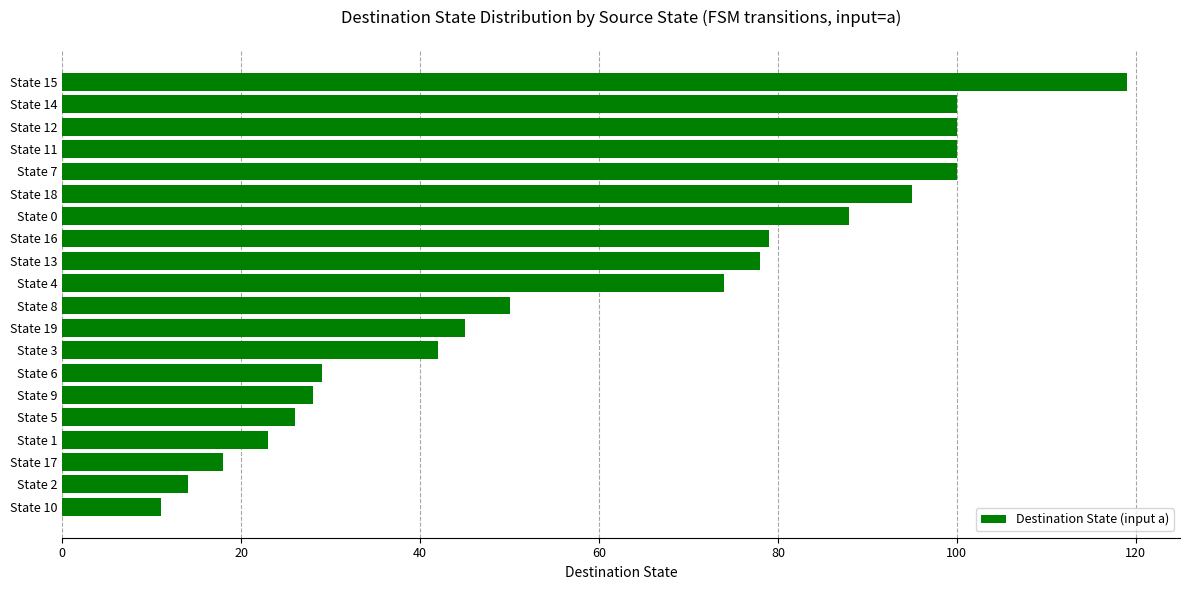

What is the difference between the maximum and minimum values?

108